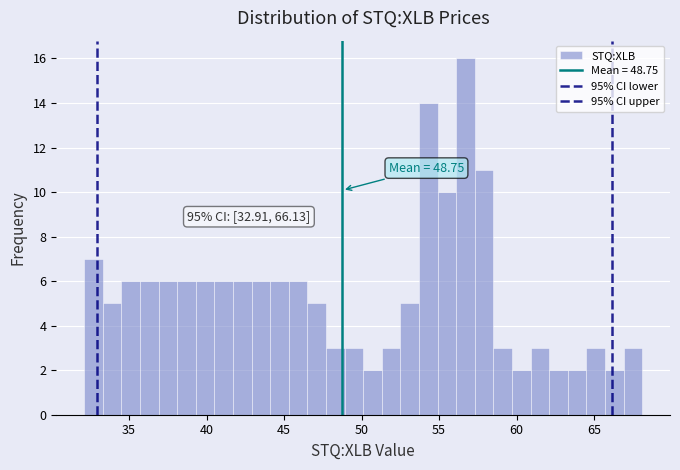

Read against the x-axis, roughly where is the centre of the tallest bar?

56.5